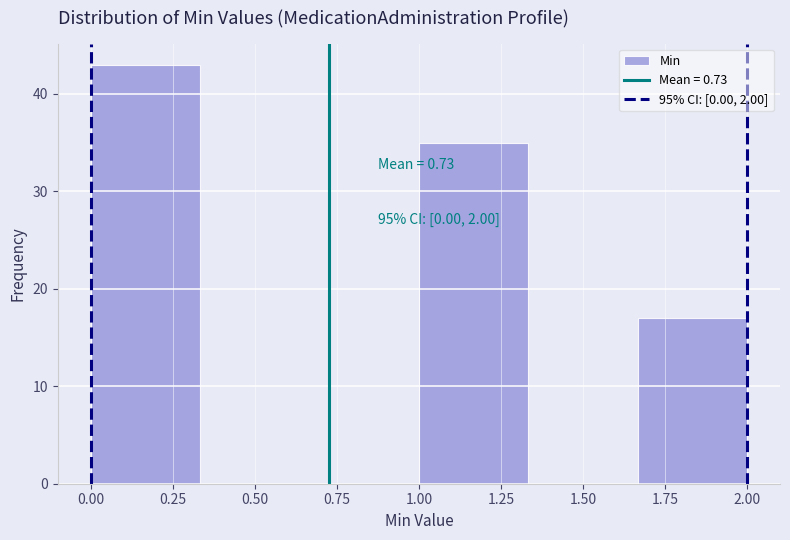

Which range on the x-axis has the tallest bar?

0.00 to 0.35